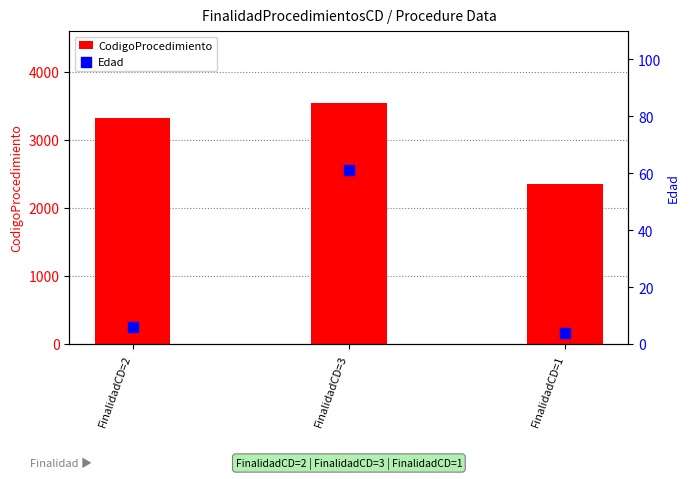

What are all the series names shown in the legend?

CodigoProcedimiento, Edad